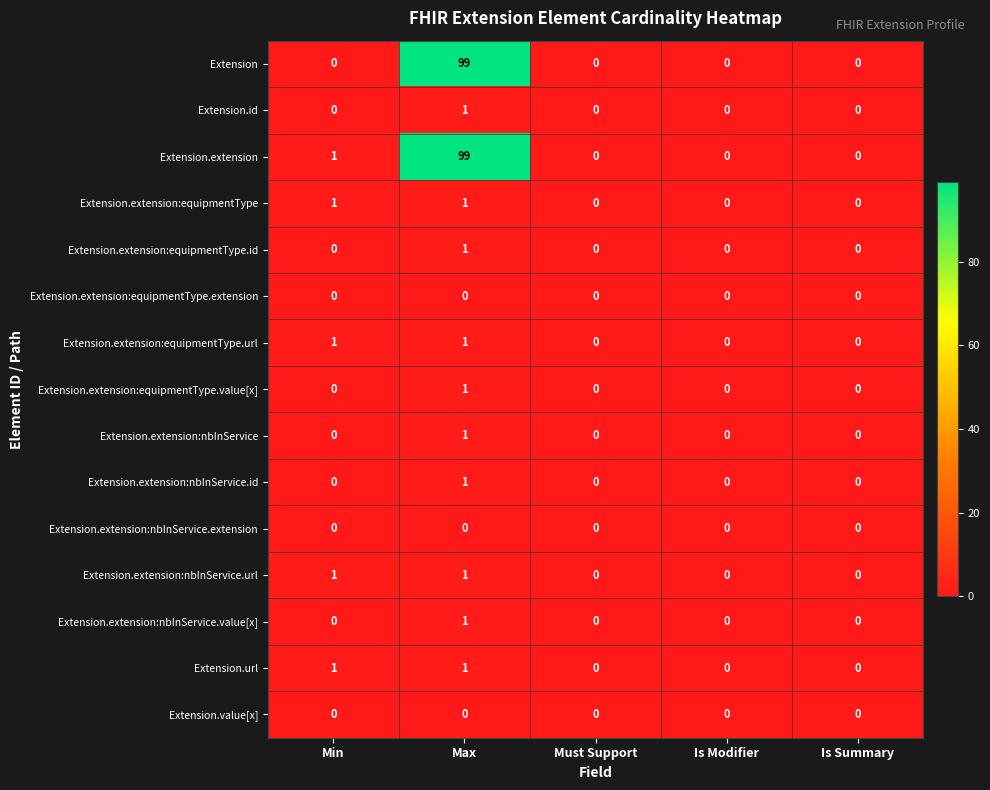

The Extension.extension:nbInService.url series shows 1 at Is Modifier. True or false?

False